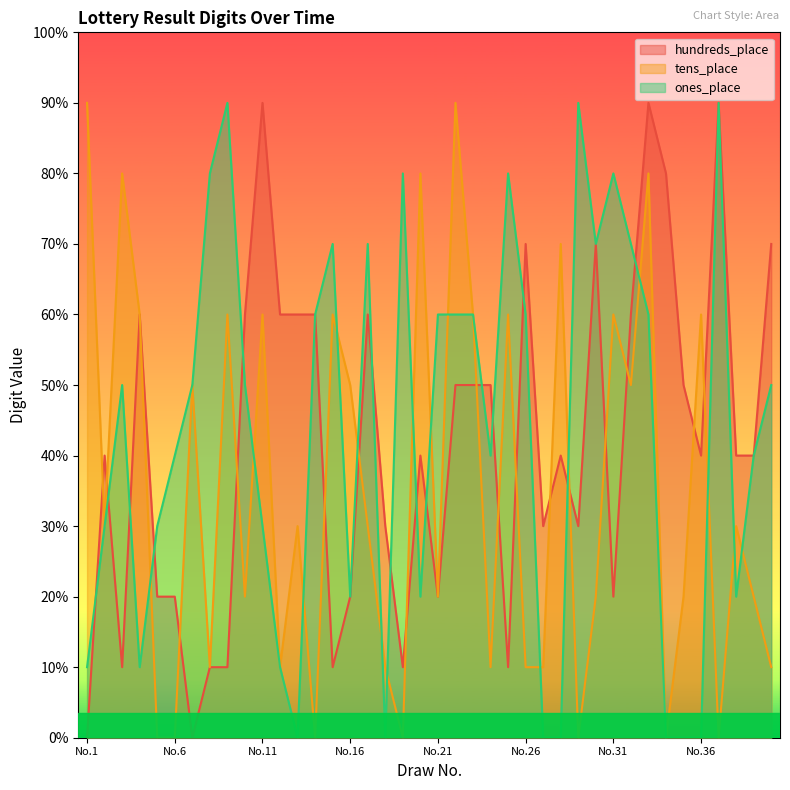

What are all the series names shown in the legend?

hundreds_place, tens_place, ones_place